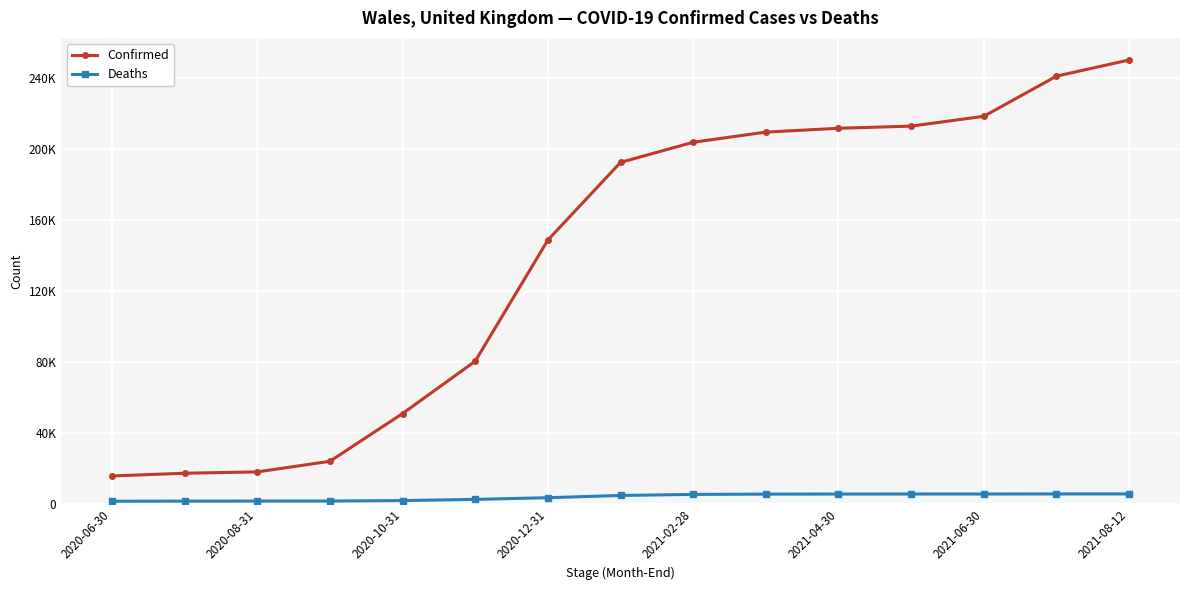

What are all the series names shown in the legend?

Confirmed, Deaths